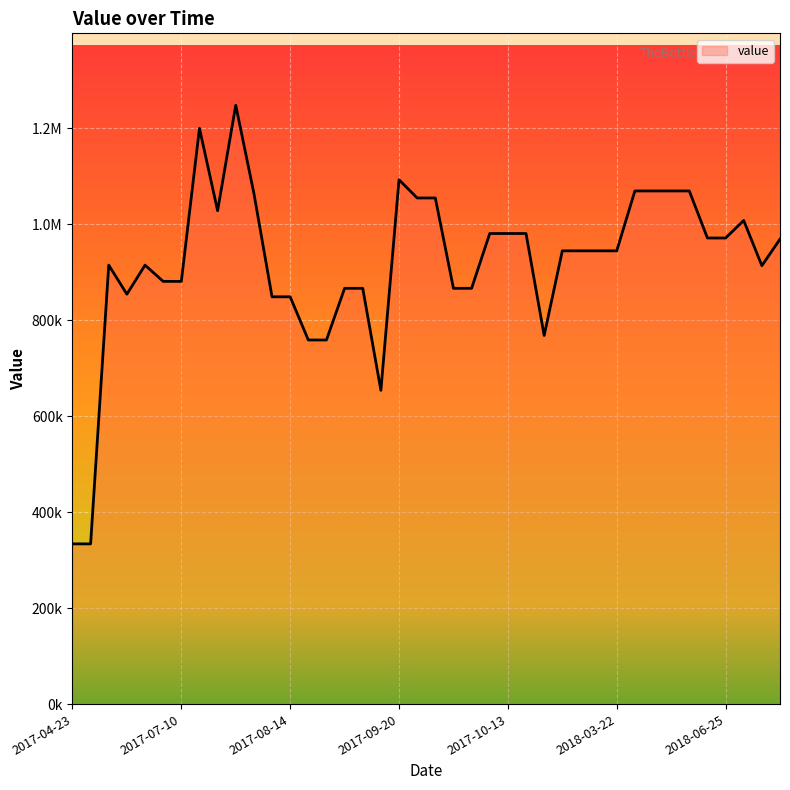

Reading left to right, transcribe all the data shown in this chart.

333740.1	333740.1	914385.8	853929.5	914385.8	880564.1	880564.1	1199444.9	1027740.4	1247548.4	1064028.8	848428.0	848428.0	758456.0	758456.0	866090.3	866090.3	653522.4	1092241.7	1054295.3	1054295.3	866090.3	866090.3	980258.4	980258.4	980258.4	767873.8	944171.5	944171.5	944171.5	944171.5	1068911.0	1068911.0	1068911.0	1068911.0	970886.0	970886.0	1007434.3	913248.9	968549.4